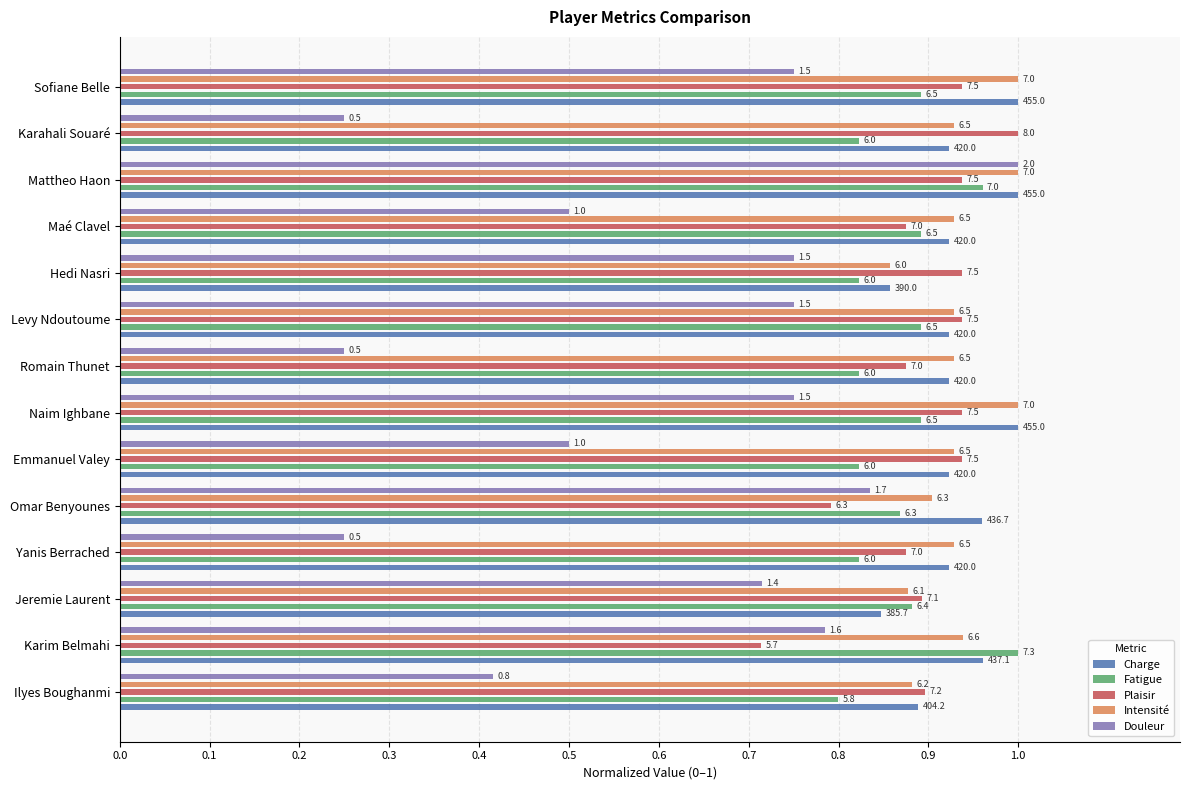

How many categories are shown in the chart?

14